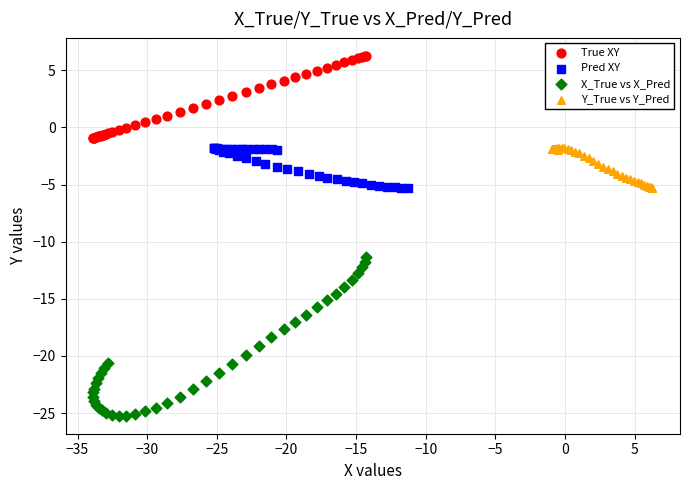

What are all the series names shown in the legend?

True XY, Pred XY, X_True vs X_Pred, Y_True vs Y_Pred